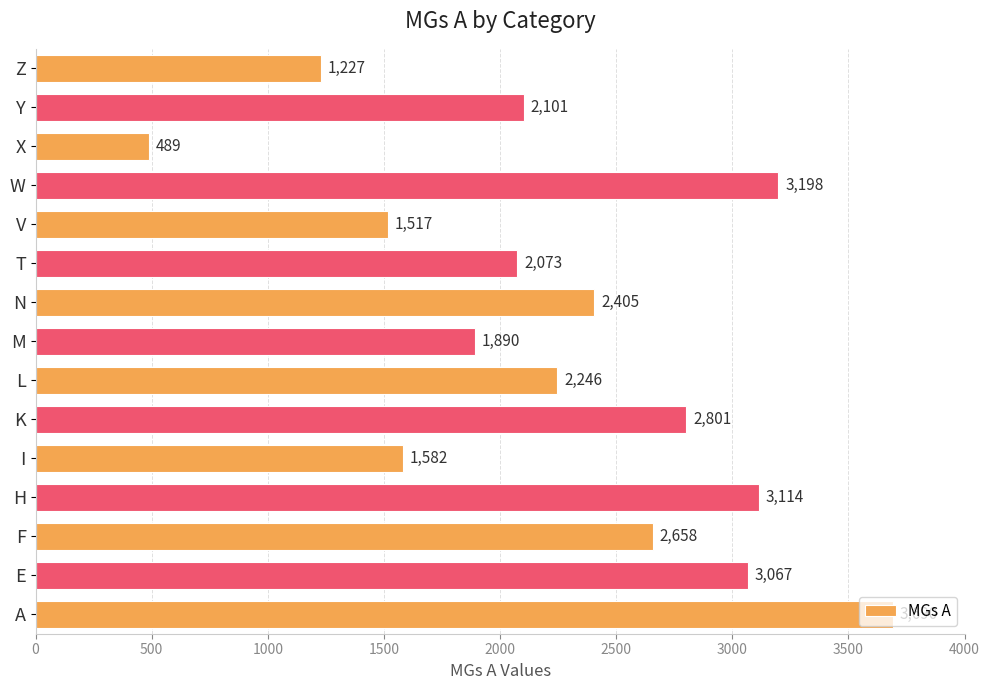

What is the minimum value shown in the chart?

489